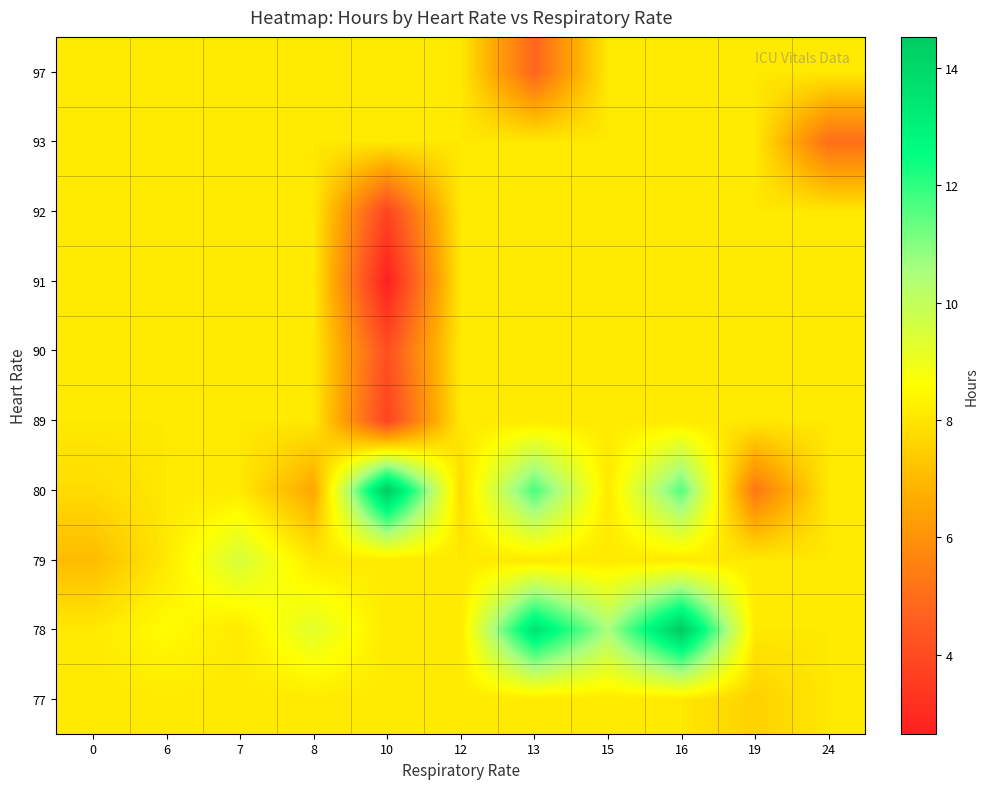

Between 12 and 19, which is larger?

12